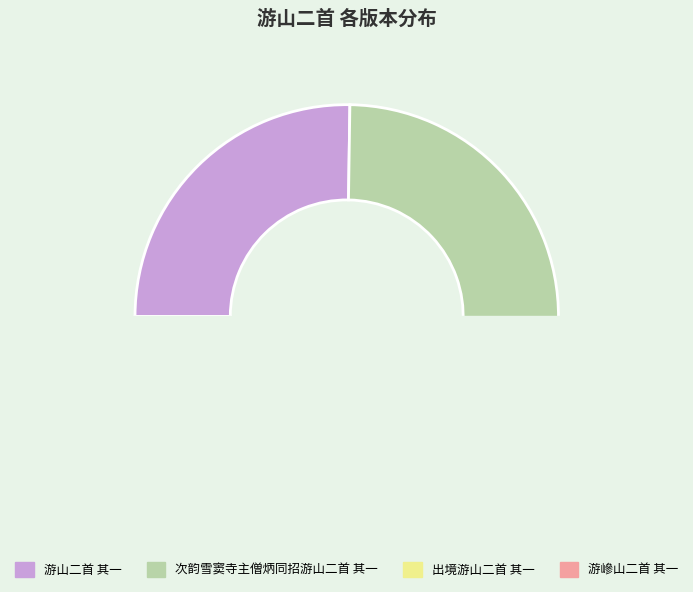

Is there any slice that represents more than half of the pie?

No